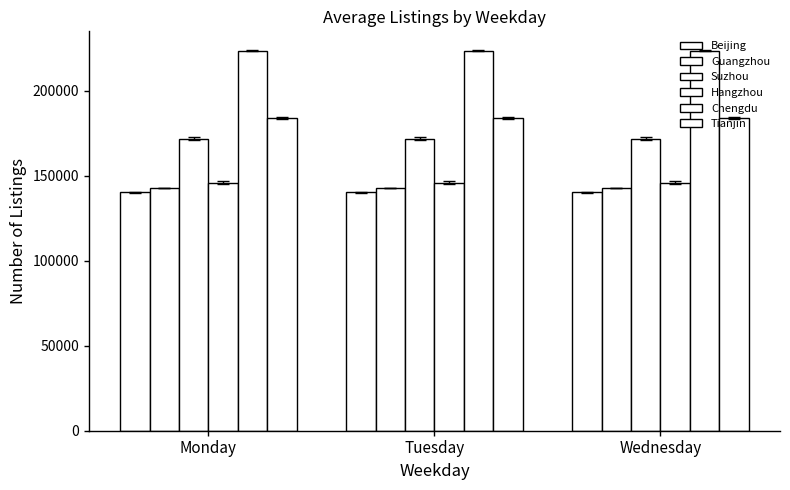

What is the highest value of the Tianjin series?

183923.7